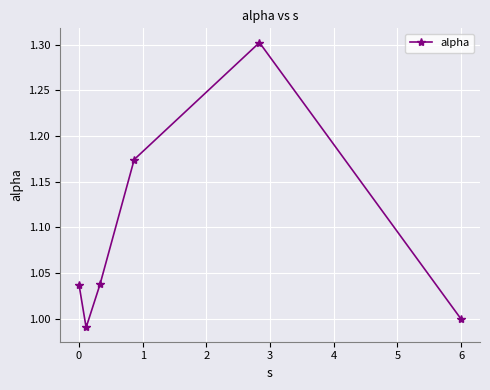

What is the greatest value displayed?

1.3